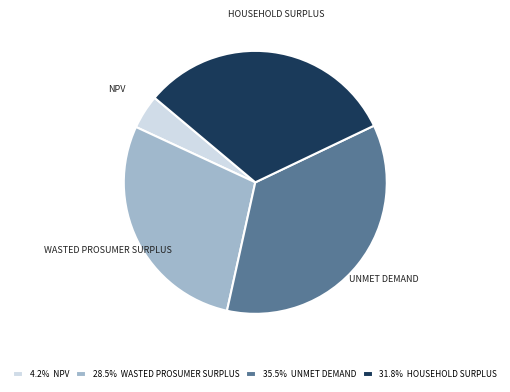

Is there a majority slice in this chart?

No